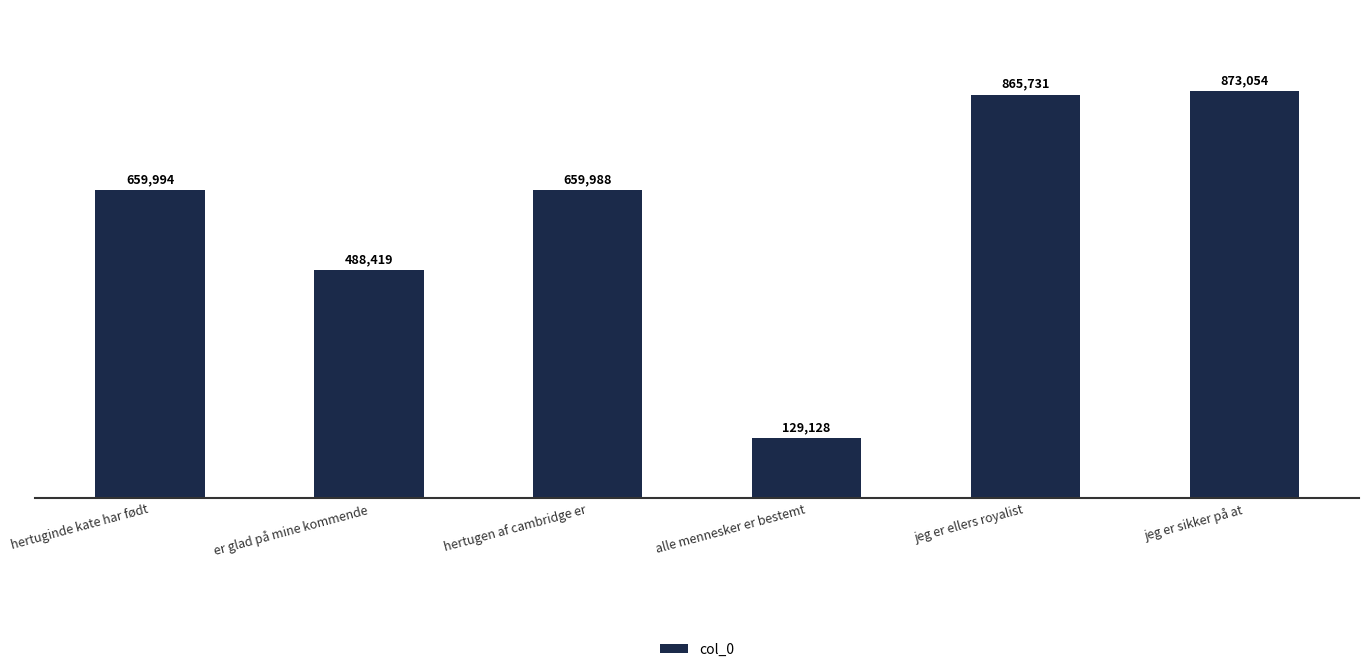

Reading left to right, extract all data points from this chart.

hertuginde kate har født=659994	er glad på mine kommende=488419	hertugen af cambridge er=659988	alle mennesker er bestemt=129128	jeg er ellers royalist=865731	jeg er sikker på at=873054